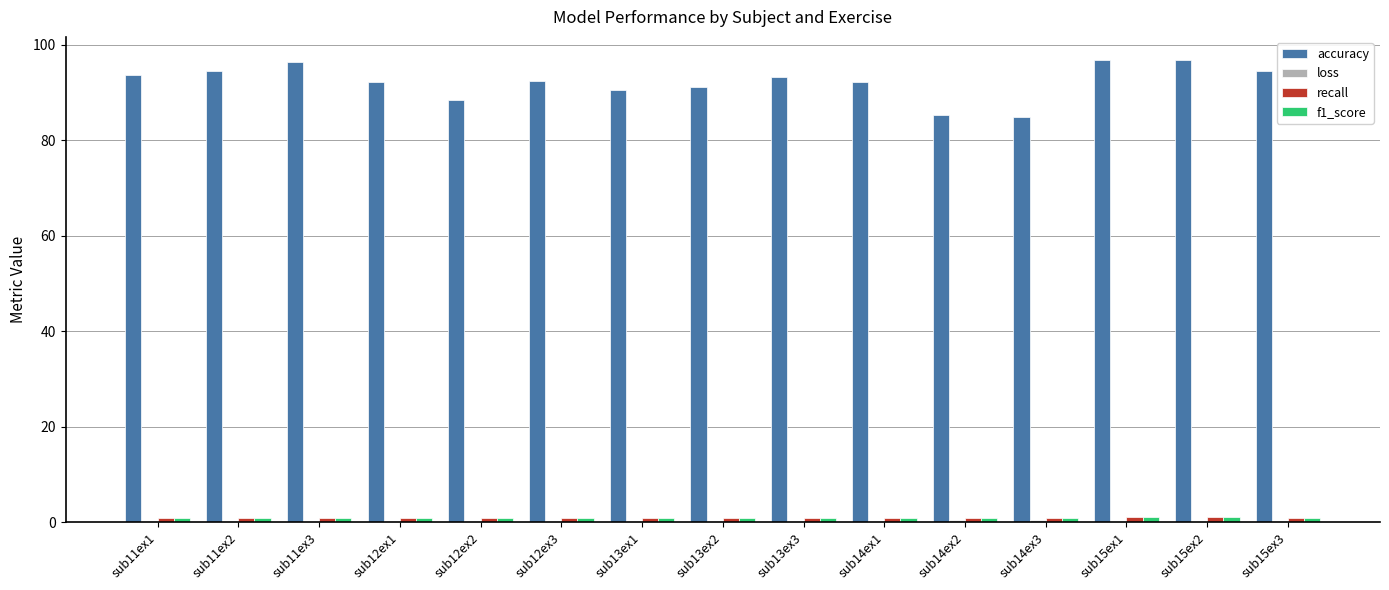

Which series has the largest total across all categories?

accuracy